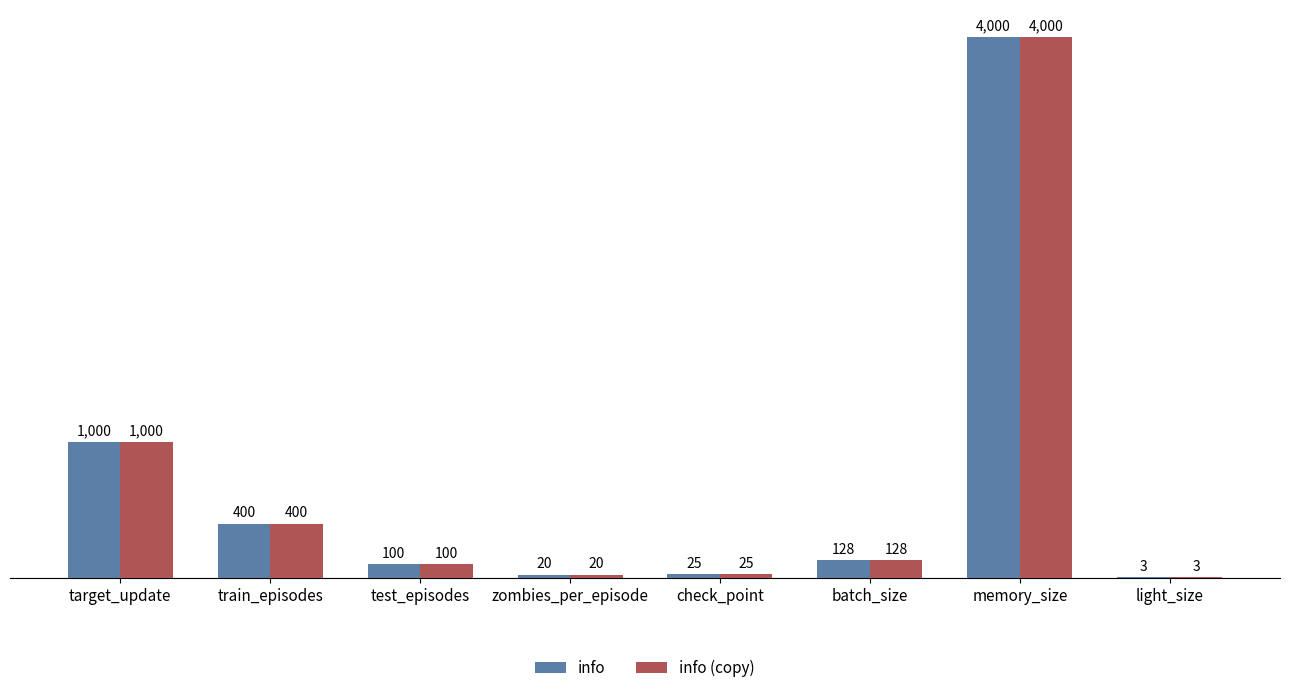

Which label corresponds to the largest value in the chart?

memory_size